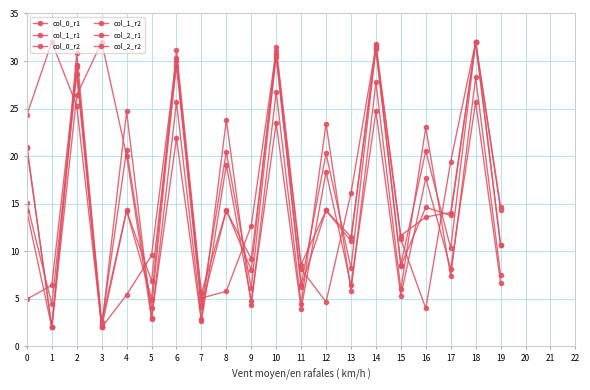

What is the maximum value for col_1_r2?

32.0